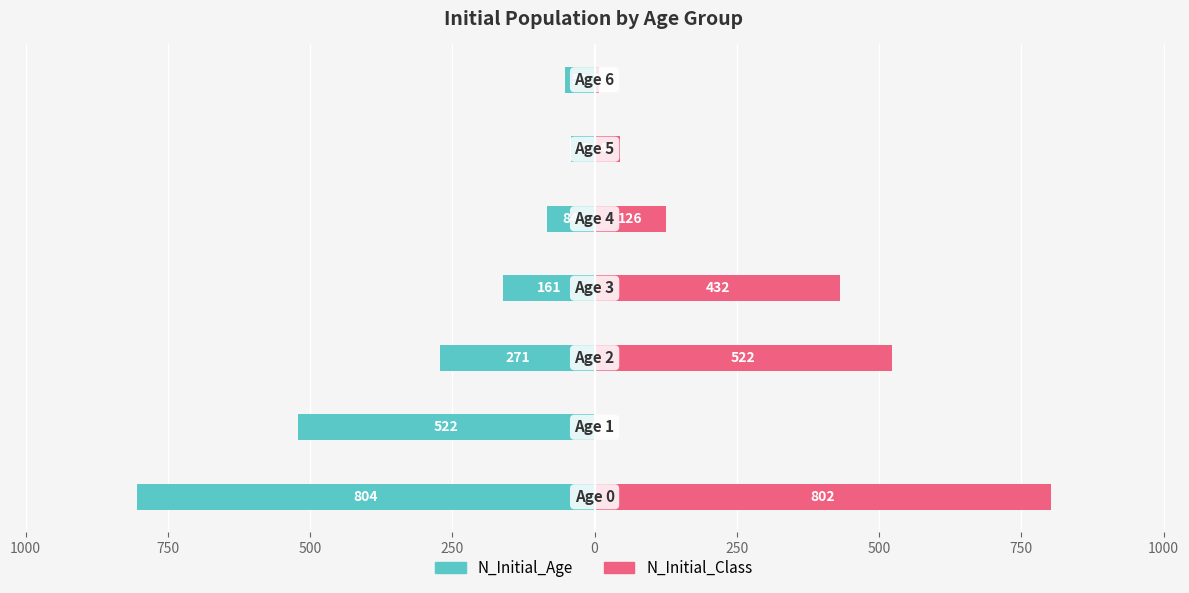

What is the difference between the highest and lowest values at 1000?

524